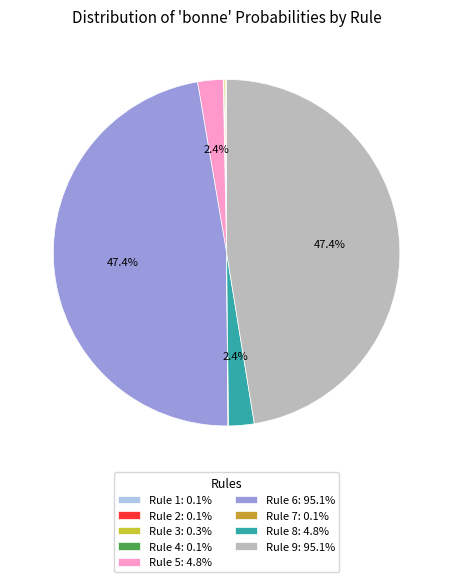

What is the total percentage of Rule 9 and Rule 7?

47.5%